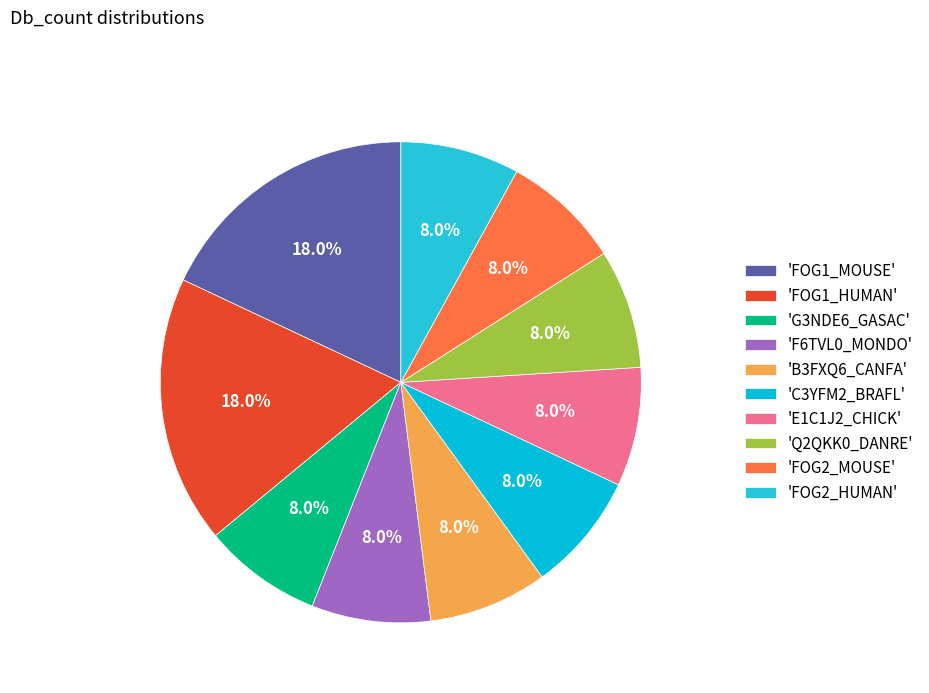

How many slices are in this pie chart?

10